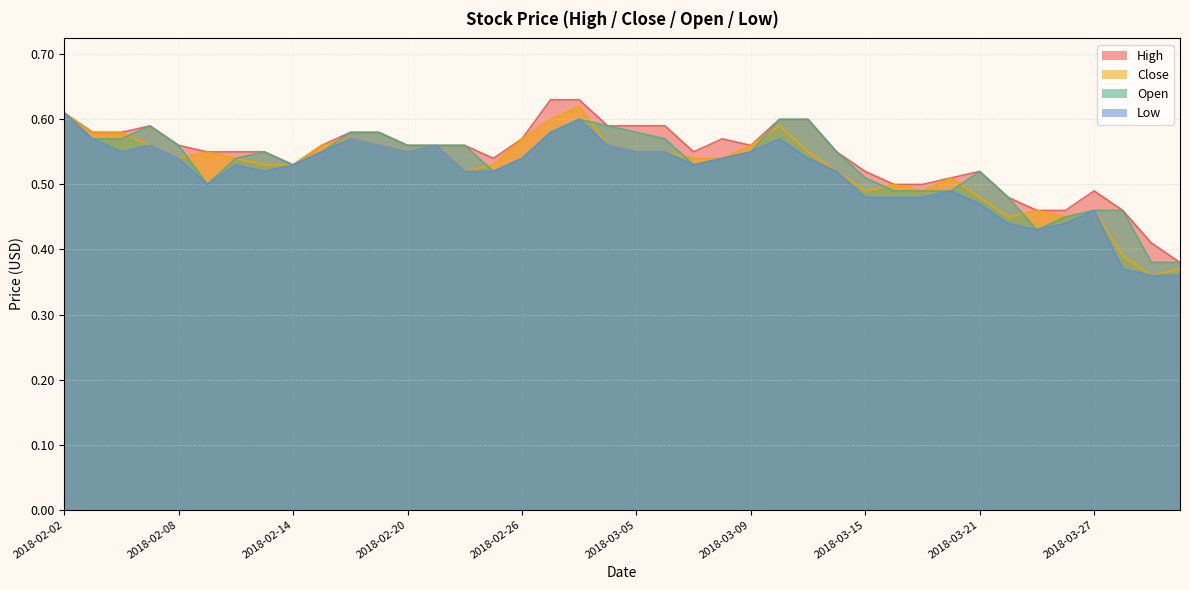

Which series has the largest total across all categories?

High